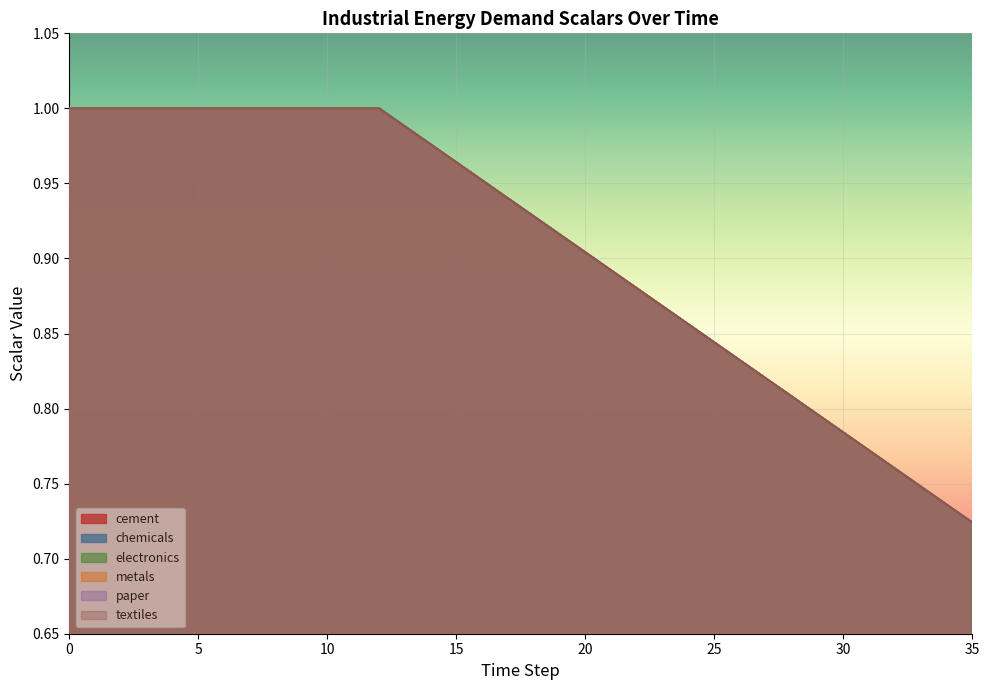

What is the average value of the cement series?

0.9